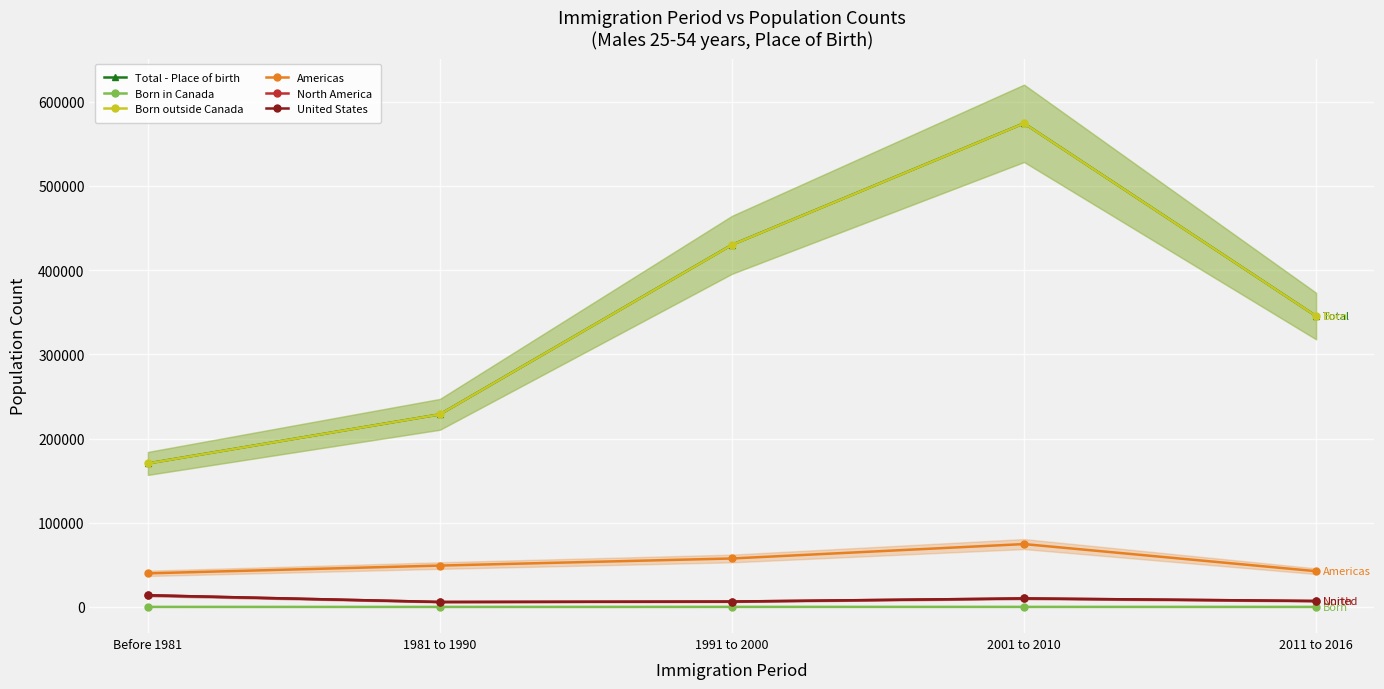

What are all the series names shown in the legend?

Total - Place of birth, Born in Canada, Born outside Canada, Americas, North America, United States